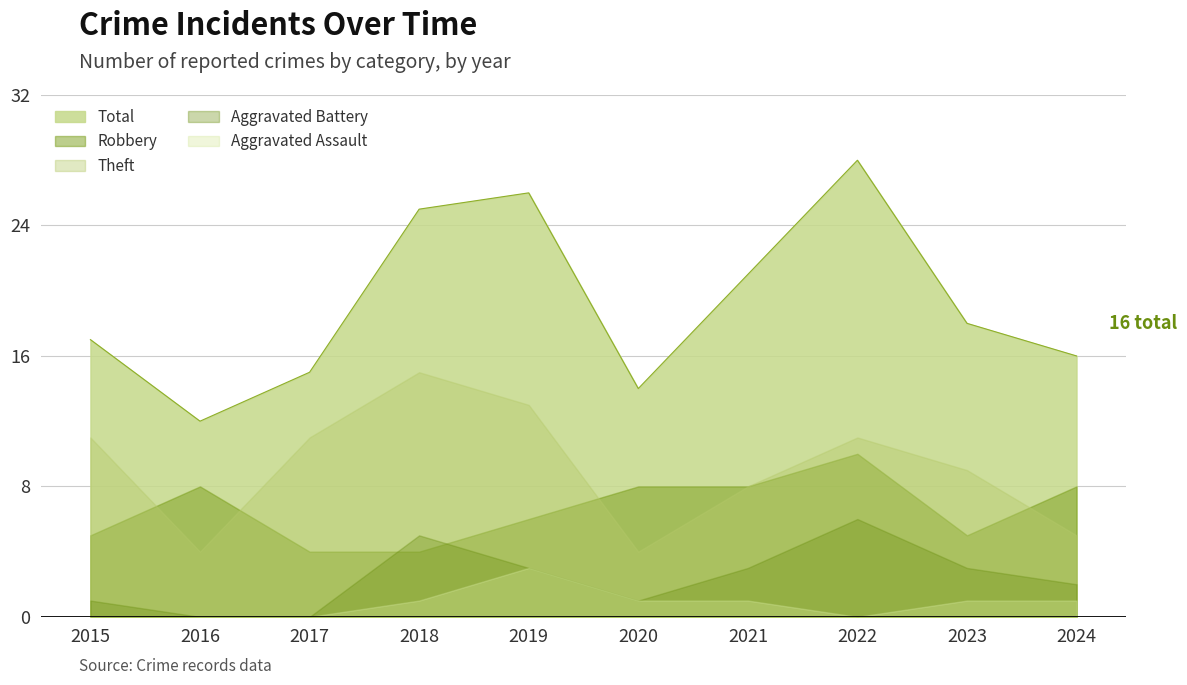

Does the chart display data point markers on the line(s)?

No